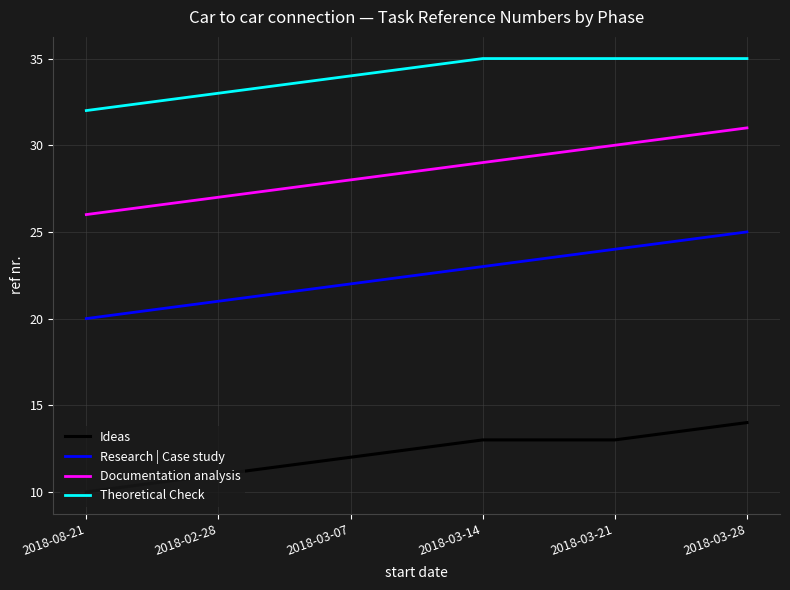

Reading right to left, list all the values displayed in this chart.

Ideas: 14	13	13	12	11	10
Research | Case study: 25	24	23	22	21	20
Documentation analysis: 31	30	29	28	27	26
Theoretical Check: 35	35	35	34	33	32